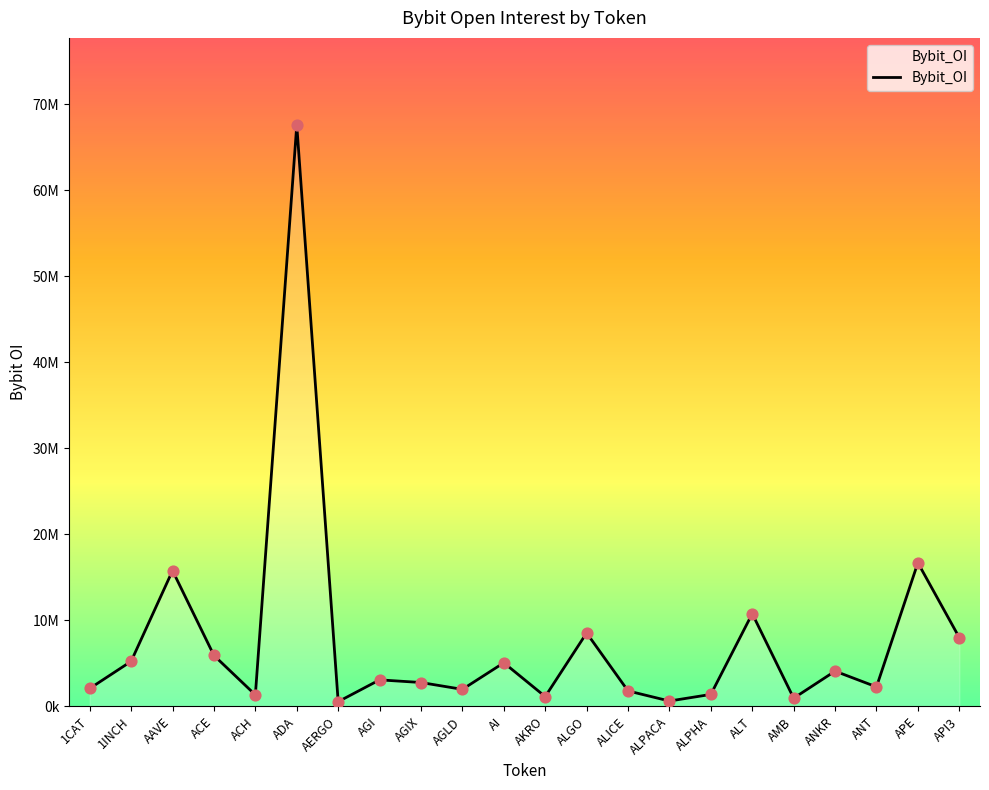

What is the ratio of the value at AKRO to the value at AMB?

1.2